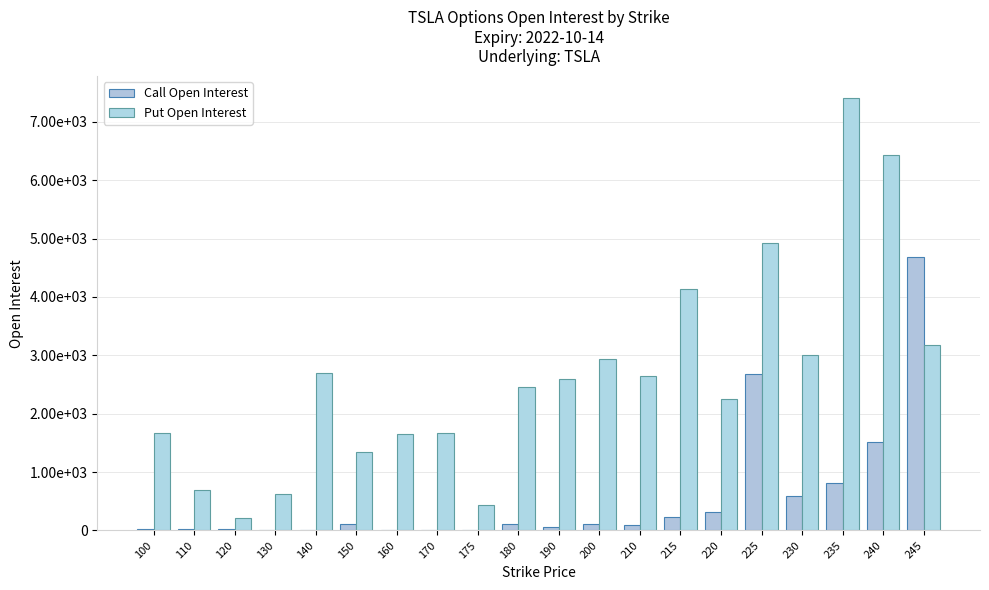

What is the highest value of the Put Open Interest series?

7413